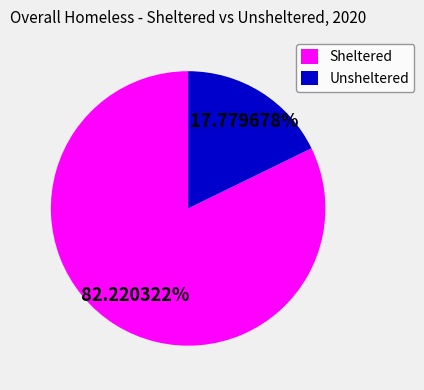

Rank the categories by value from lowest to highest.

Unsheltered, Sheltered